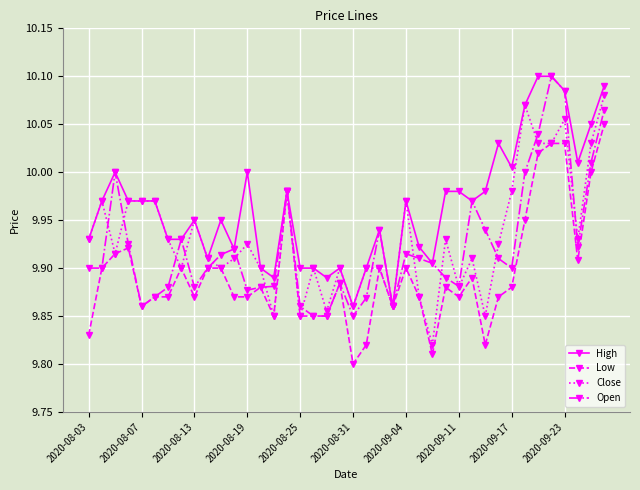

True or false: Open has more than 1 interior local peaks.

True